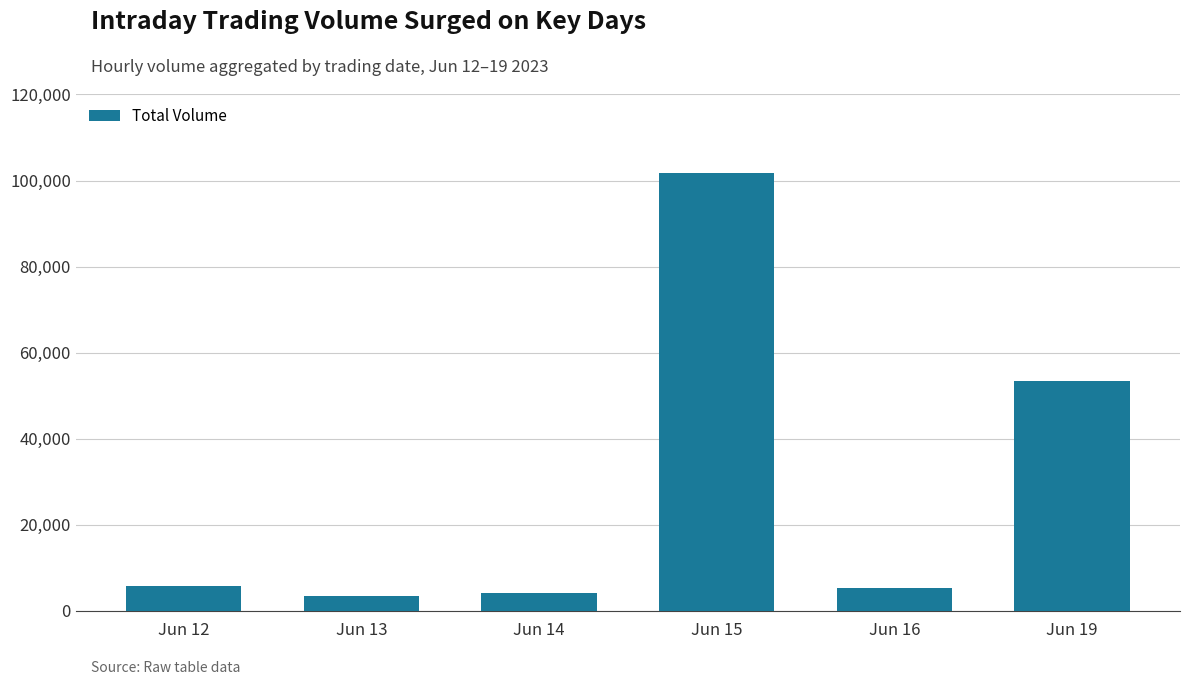

What is the smallest value displayed?

3356